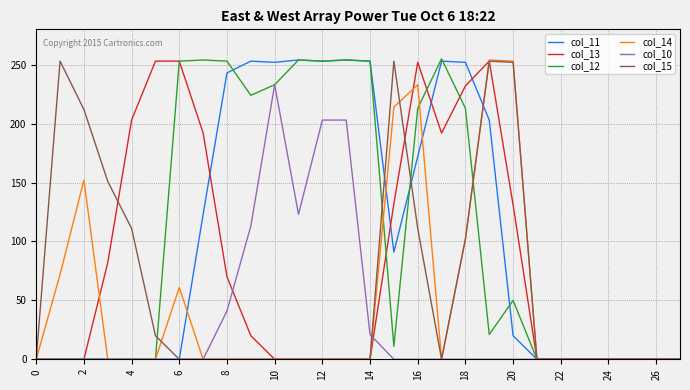

Is this an area chart (filled region under the line)?

No